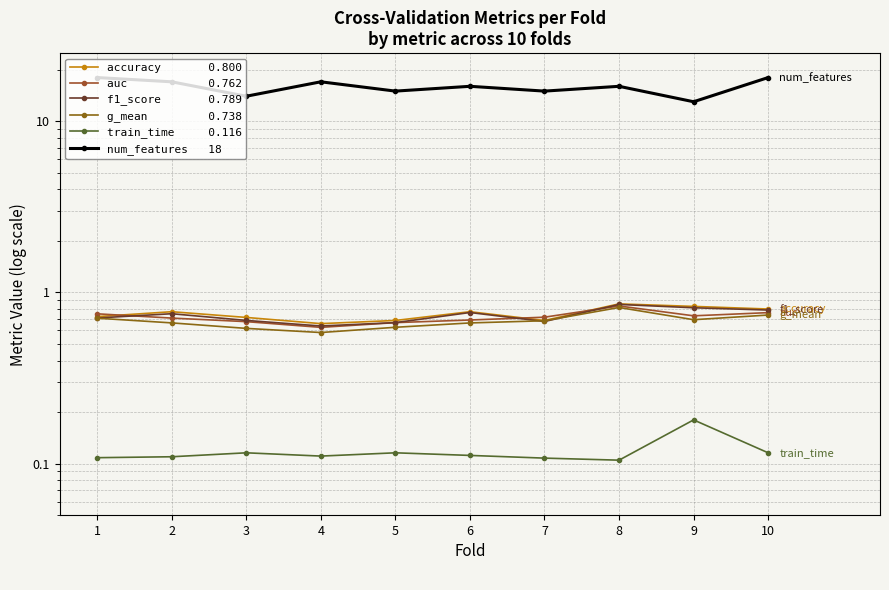

The train_time     0.116 series shows 0.1 at 3. True or false?

True